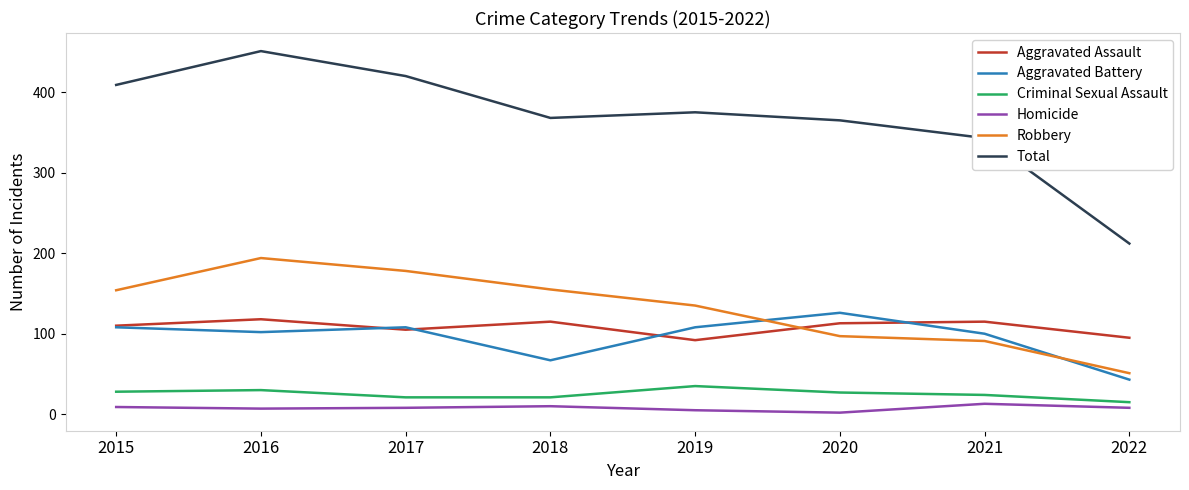

What is the difference between the Aggravated Battery values at 2020 and 2022?

83